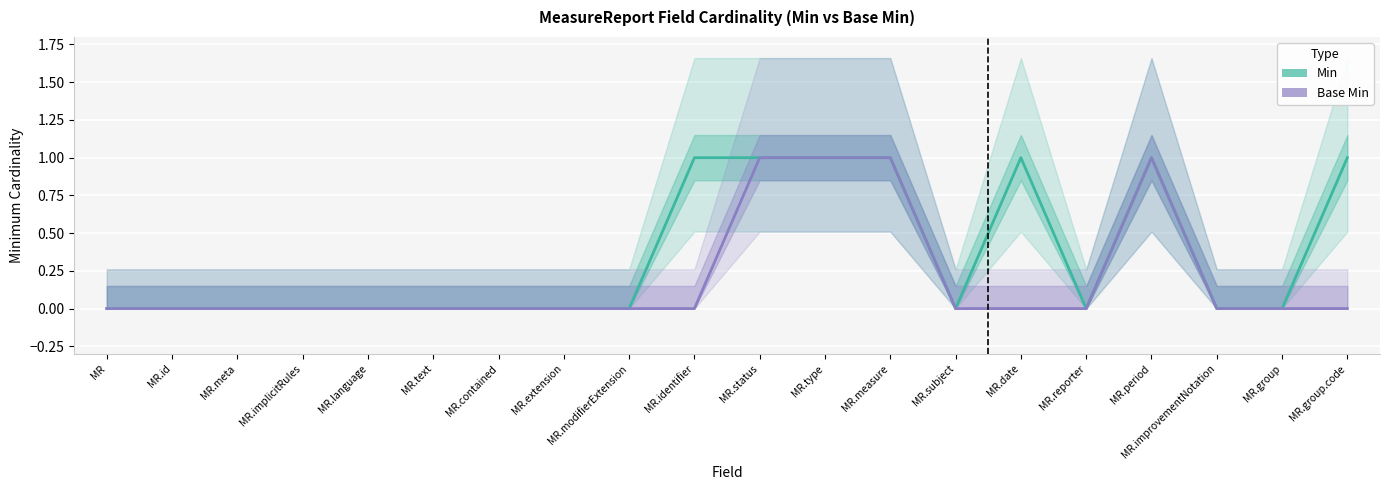

Is the value of Min at MR.meta greater than the value of Base Min at MR.subject?

No